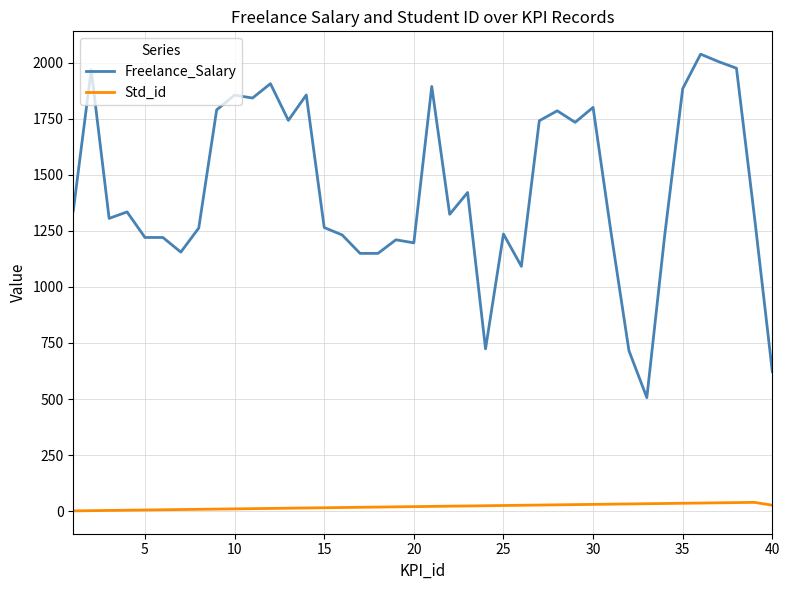

Which series has the largest range (max minus min)?

Freelance_Salary